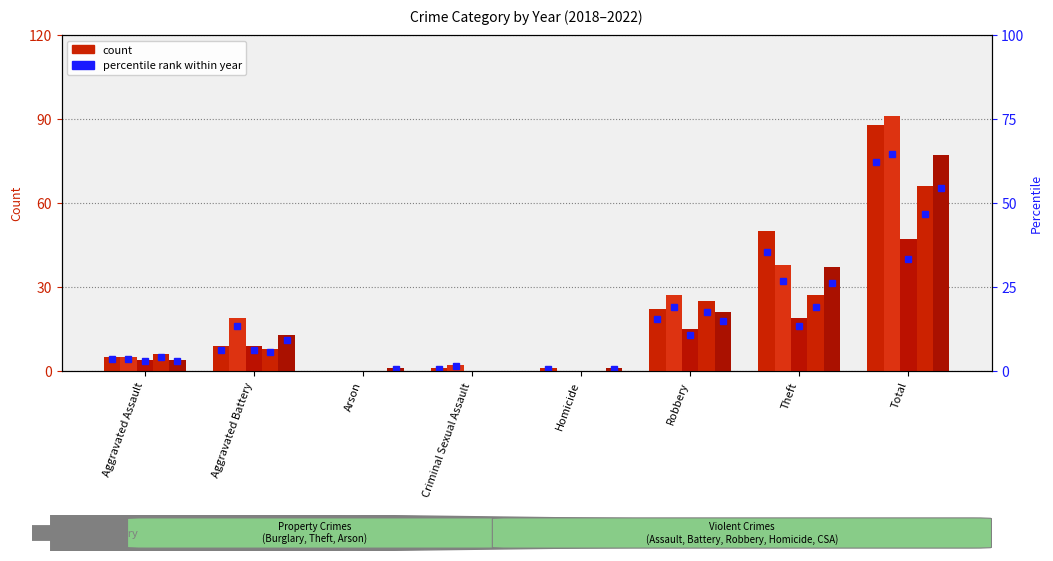

What is the difference between the 2018 values at Aggravated Assault and Total?

83